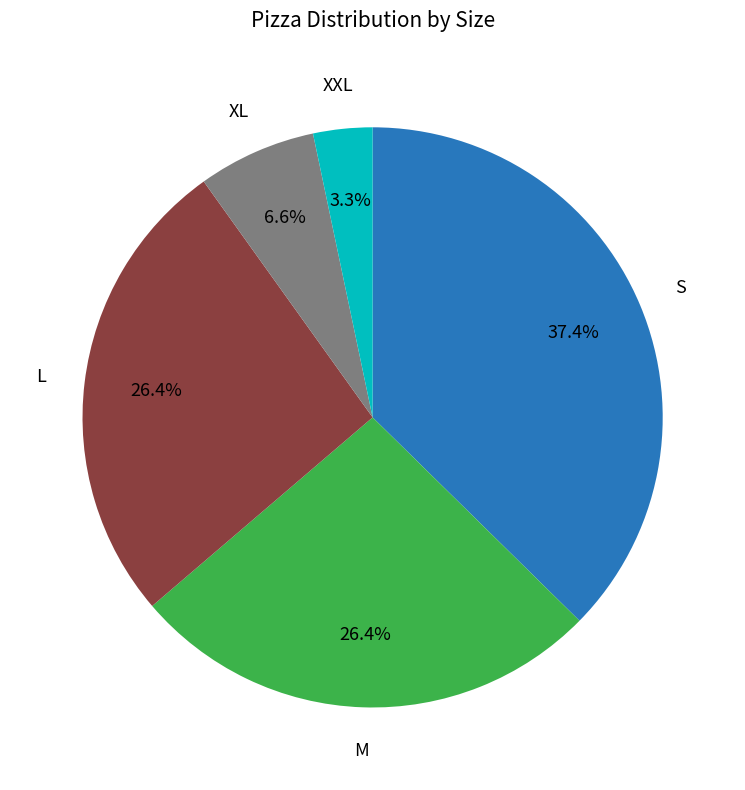

Does any single category account for the majority?

No